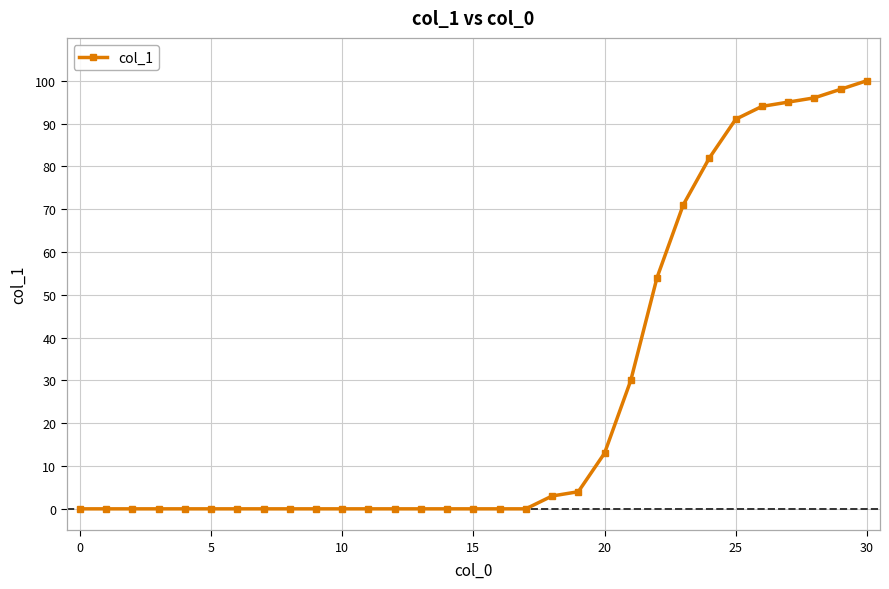

What is the greatest value displayed?

100